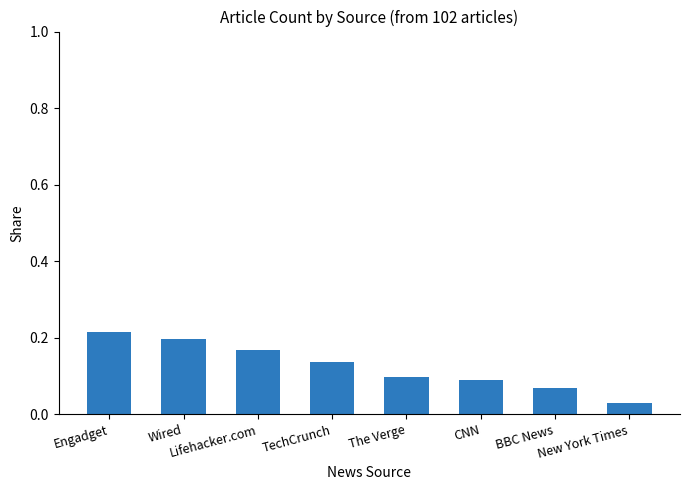

The value at CNN is 0.0. True or false?

False